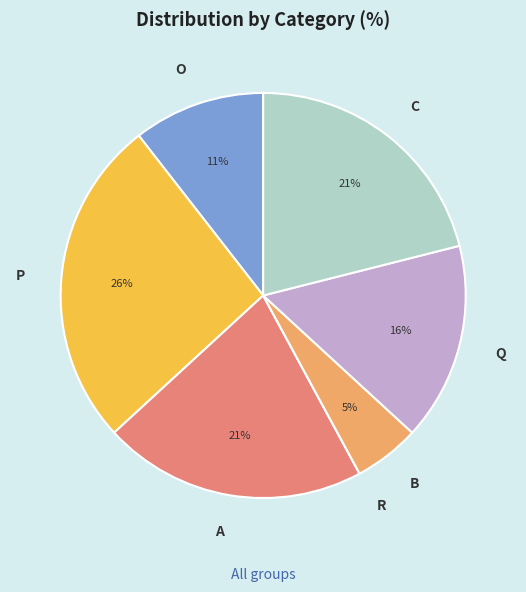

Does A account for over 50% of the chart?

No